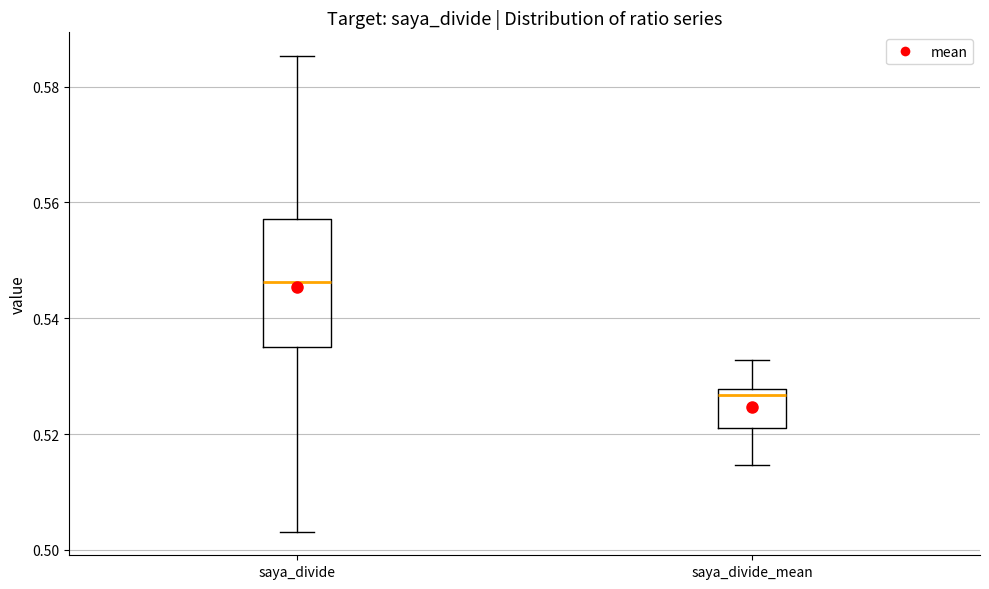

Where does the median line of the box for saya_divide_mean sit on the y-axis? The values are not printed on the chart, so give them approximately, as read against the axis.

0.526